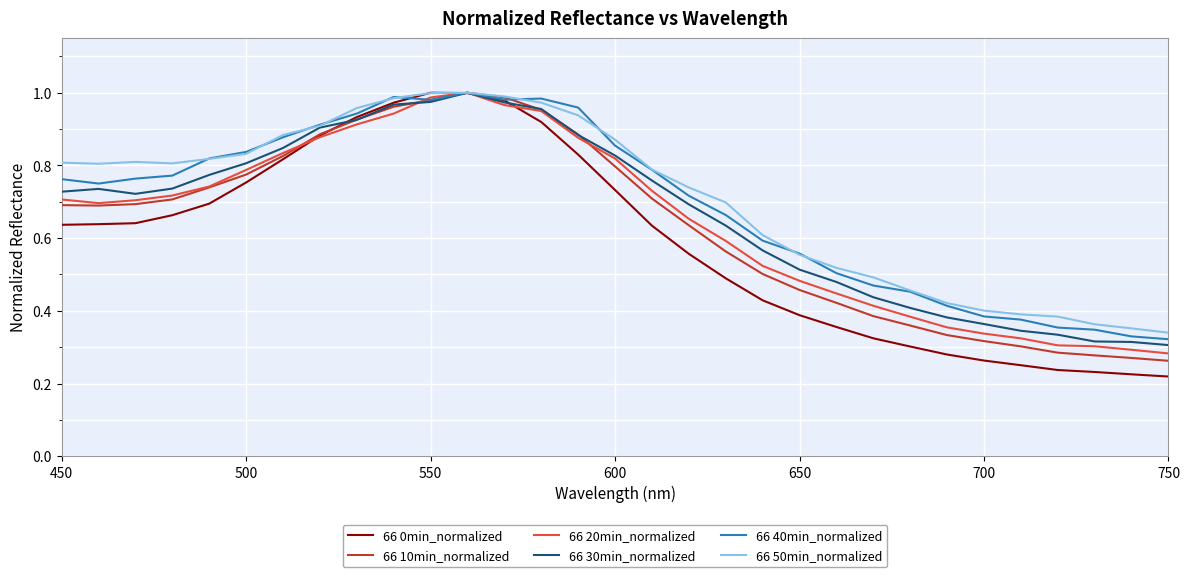

What is the sum of all 66 50min_normalized values?

21.9